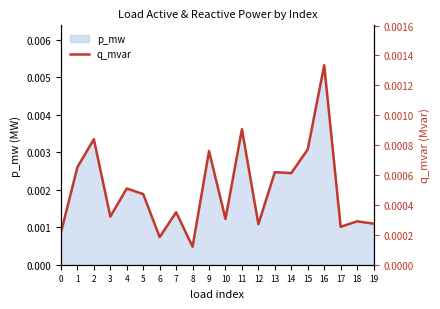

Where is p_mw nearest to the value 0?

8